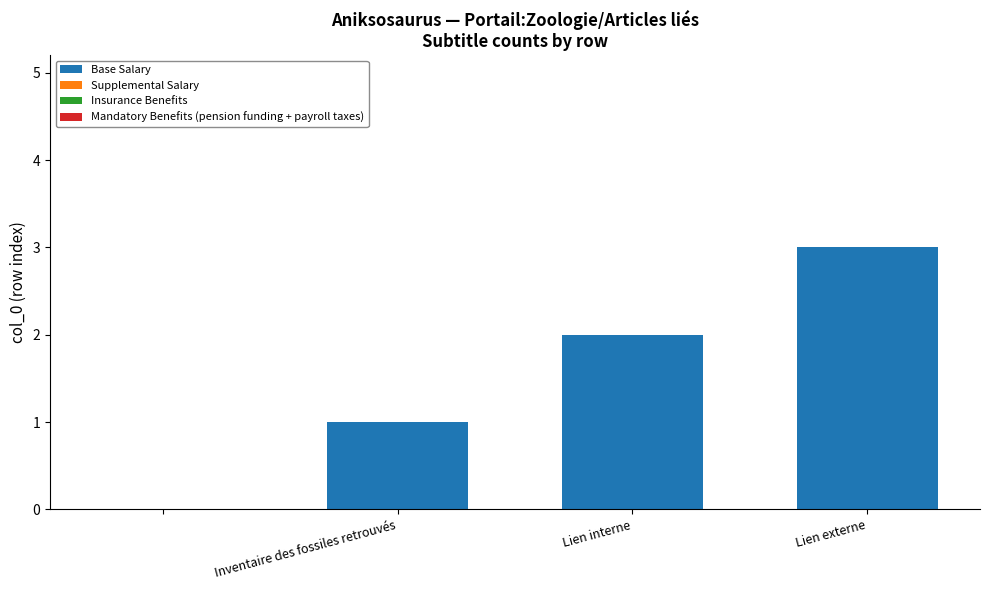

What is the maximum value shown in the chart?

3